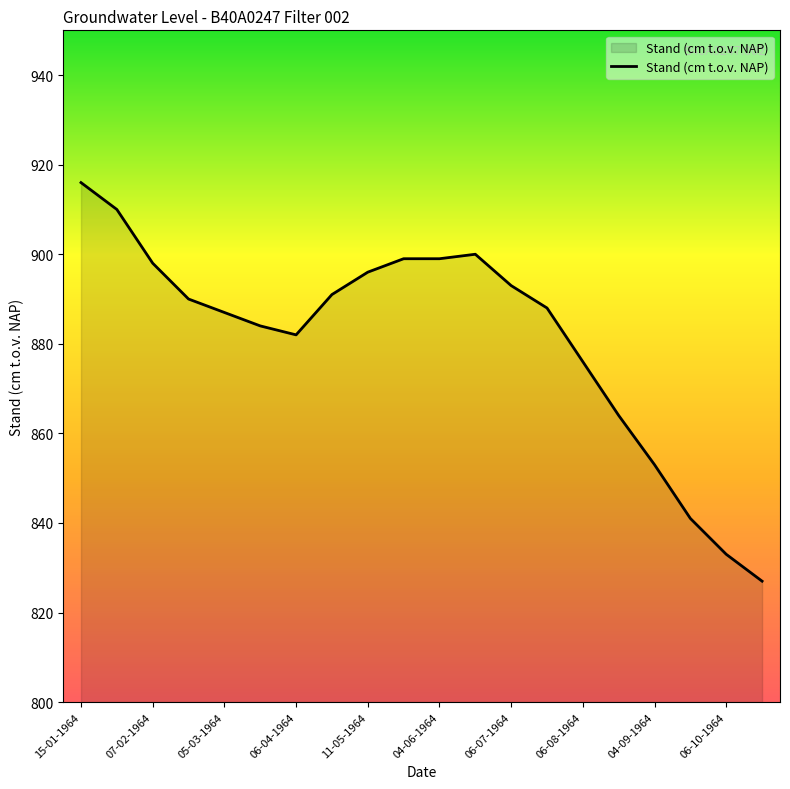

What is the difference between the maximum and minimum values?

89